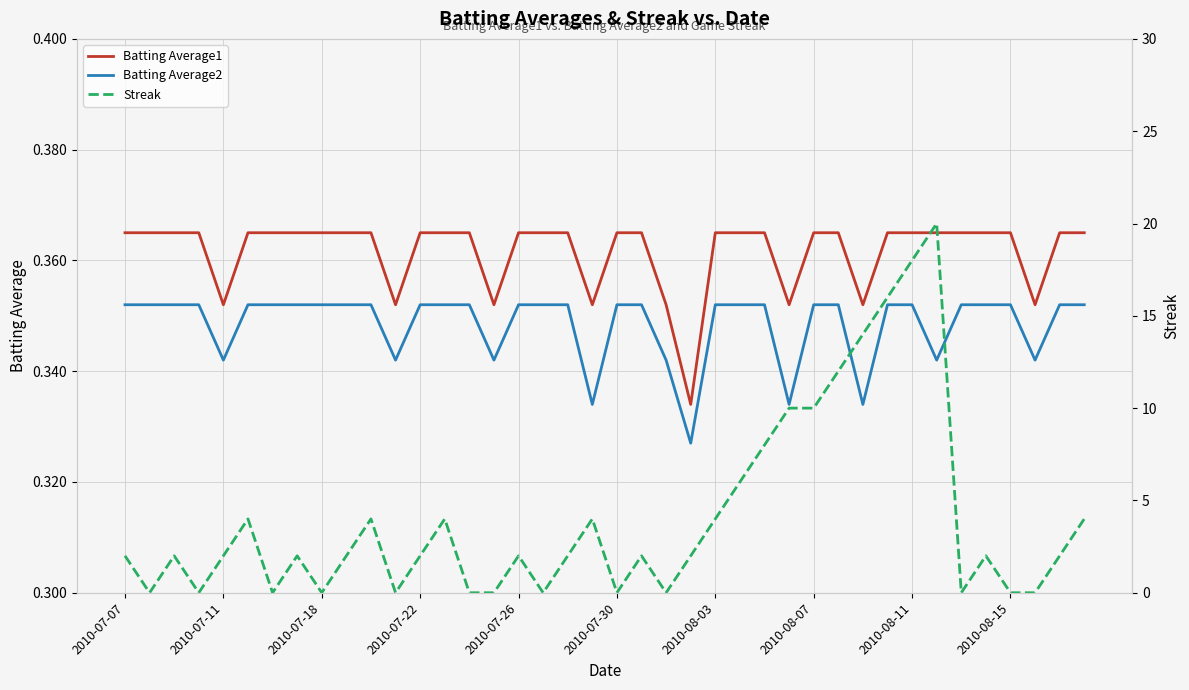

The Batting Average1 series shows 0.6 at 2010-07-11. True or false?

False